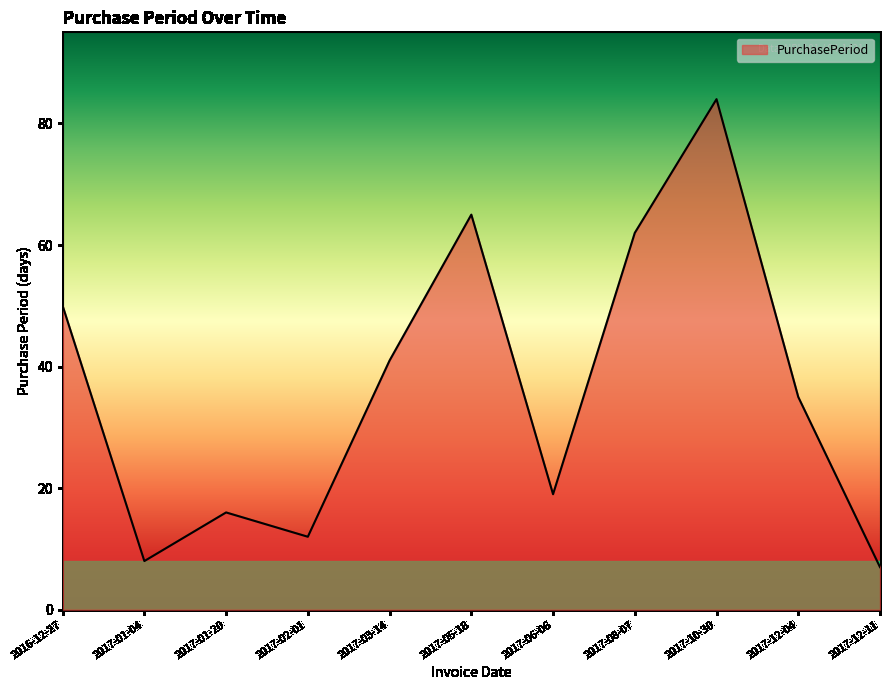

What is the difference between the values at 2017-03-14 and 2017-12-11?

34